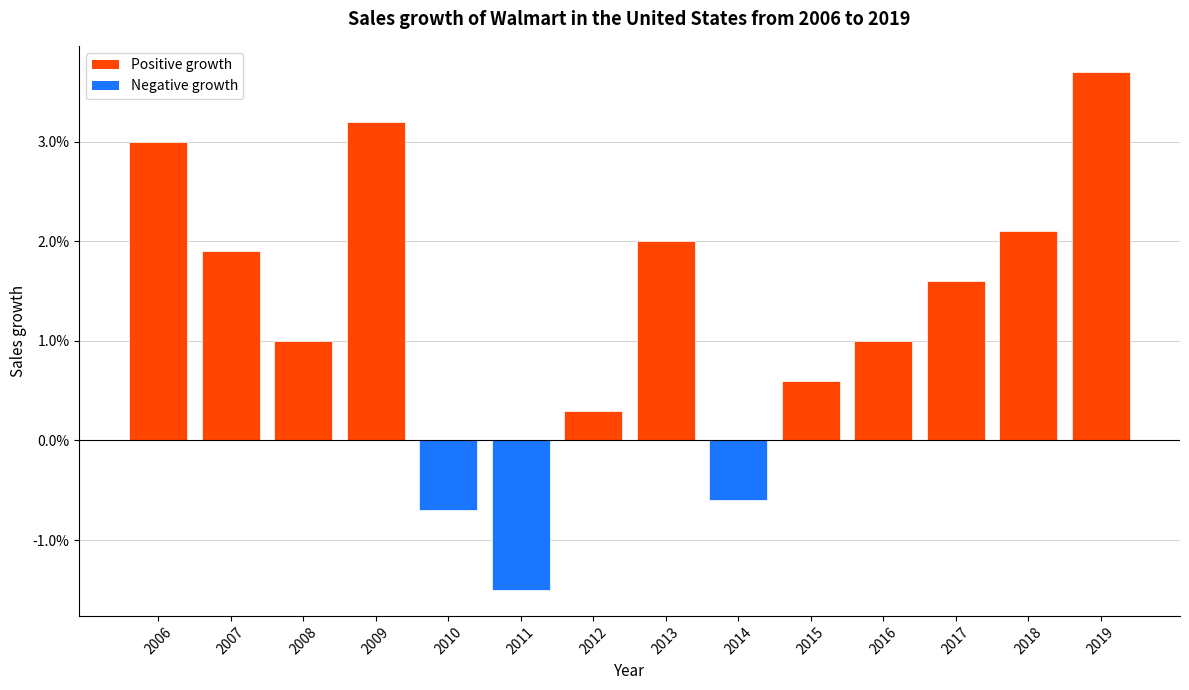

Which has a higher value, 2006 or 2019?

2019